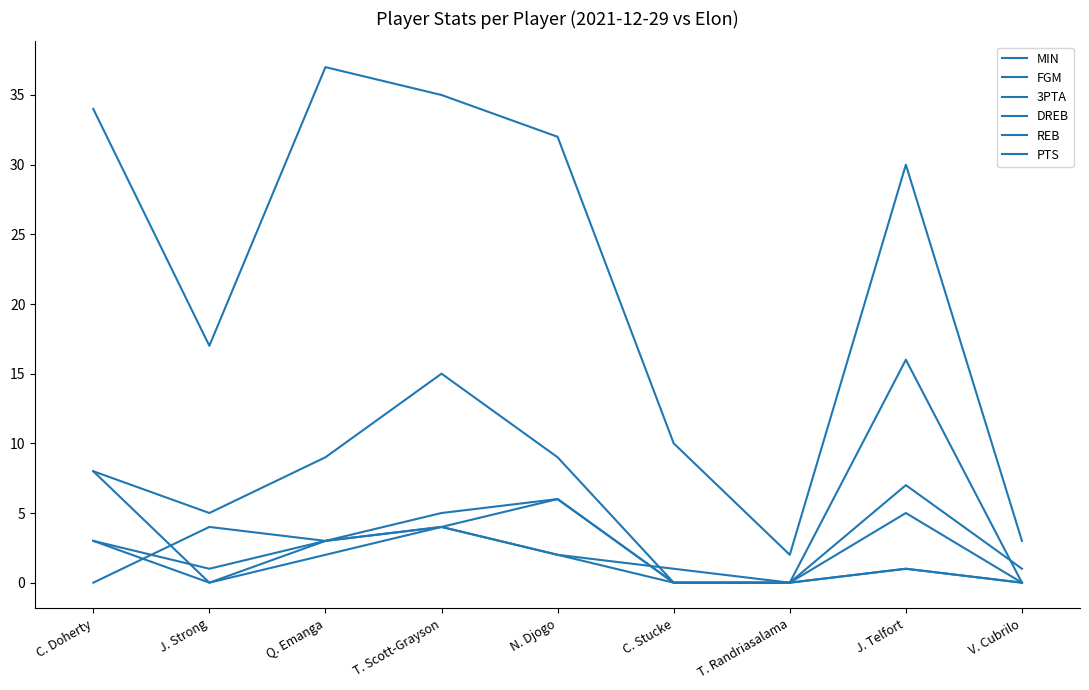

What is the maximum value for 3PTA?

7